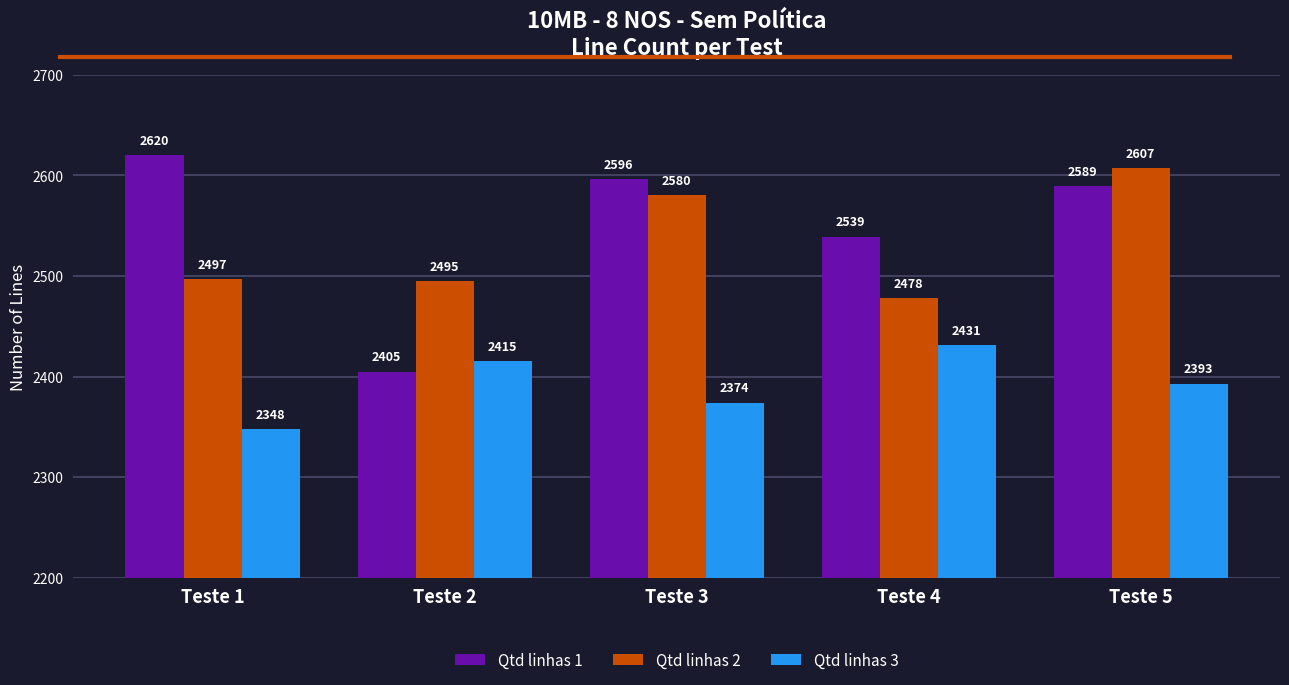

Which series has the largest range (max minus min)?

Qtd linhas 1